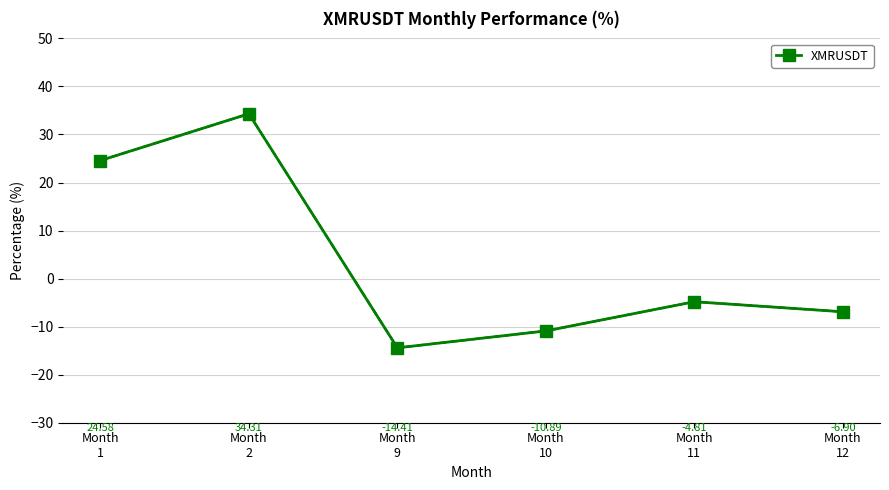

Rank the categories by value from highest to lowest.

Month
2, Month
1, Month
11, Month
12, Month
10, Month
9